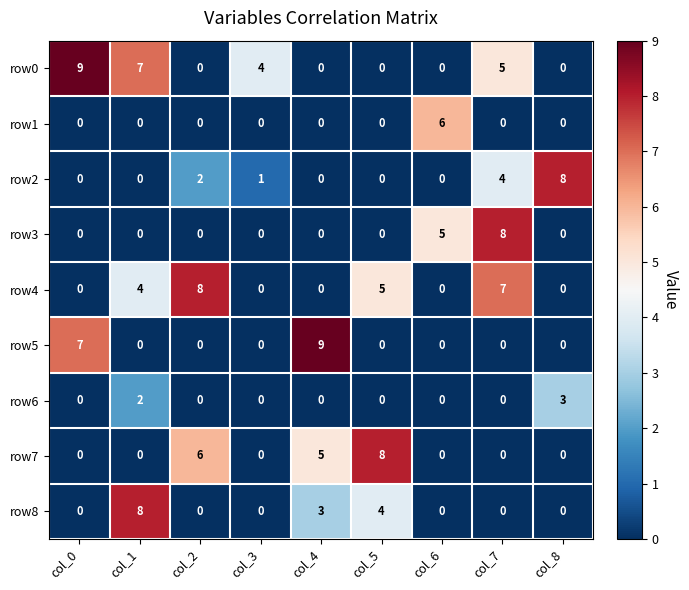

What is the maximum value shown in the chart?

9